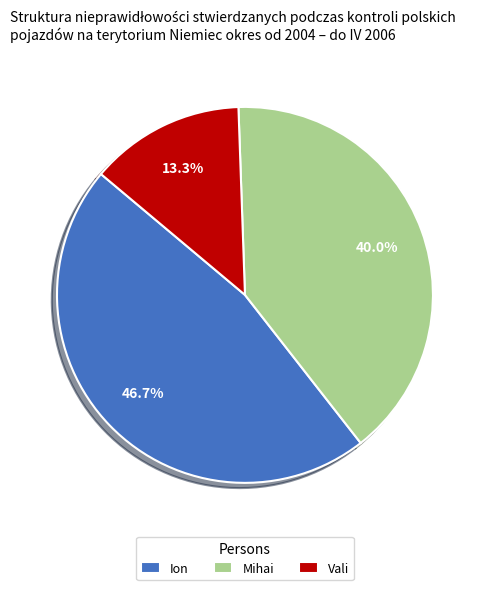

What is the total percentage of Vali and Mihai?

53.3%